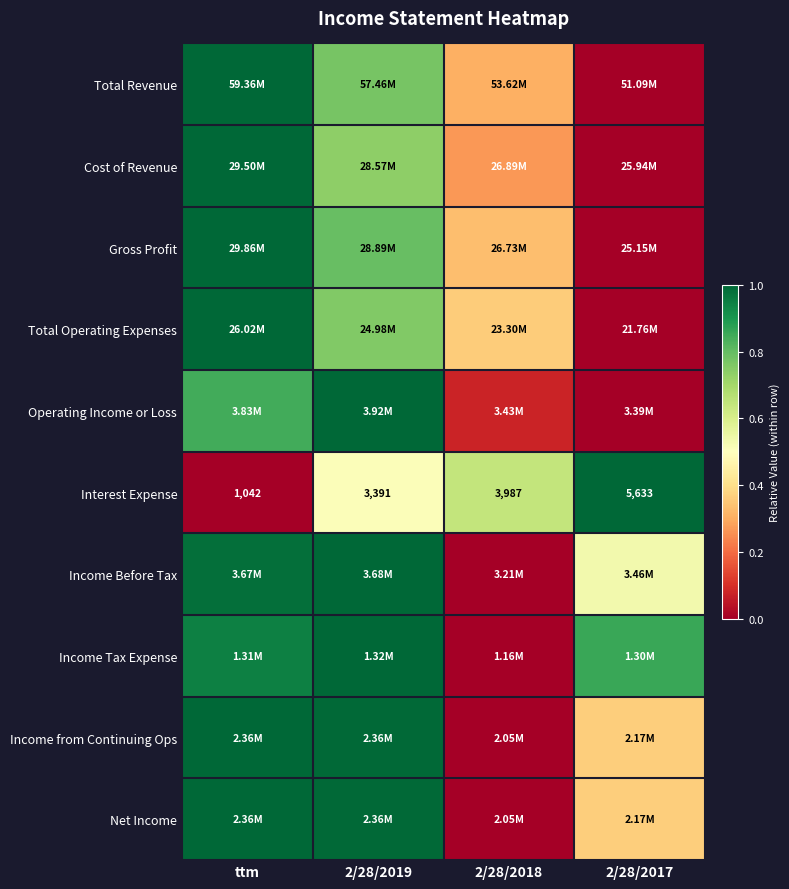

Is it true that Gross Profit equals 0.6 at 2/28/2018?

False